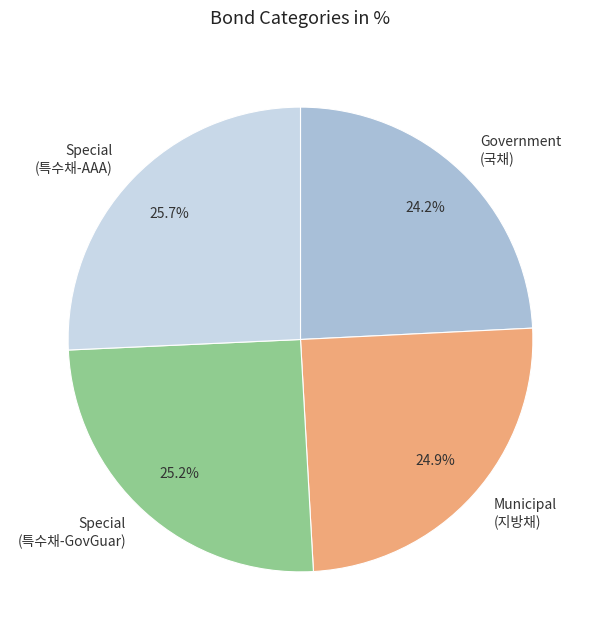

What is the total percentage of Municipal (지방채) and Special (특수채-AAA)?

50.6%